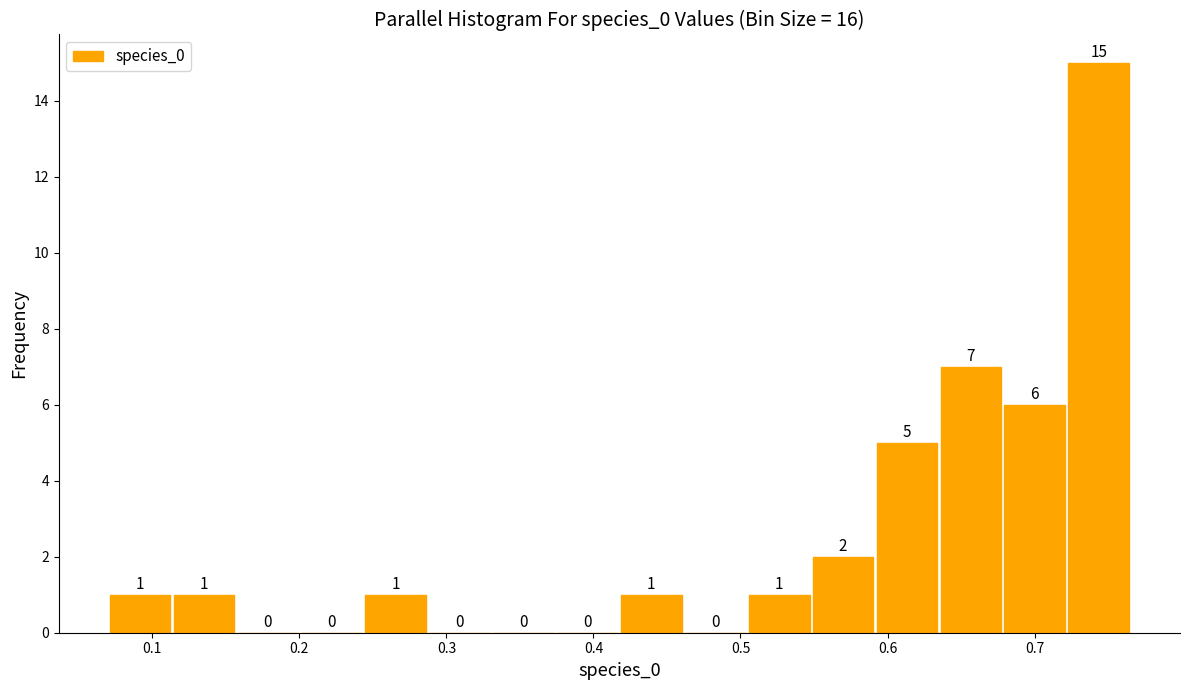

Reading left to right, list every bar in this chart as the range it spans on the x-axis followed by its height. The bar edges are not printed on the chart, so give them approximately, as read against the axis.

0.07 to 0.11: 1
0.11 to 0.16: 1
0.16 to 0.20: 0
0.20 to 0.24: 0
0.24 to 0.29: 1
0.29 to 0.33: 0
0.33 to 0.37: 0
0.37 to 0.42: 0
0.42 to 0.46: 1
0.46 to 0.50: 0
0.50 to 0.55: 1
0.55 to 0.59: 2
0.59 to 0.63: 5
0.63 to 0.68: 7
0.68 to 0.72: 6
0.72 to 0.77: 15